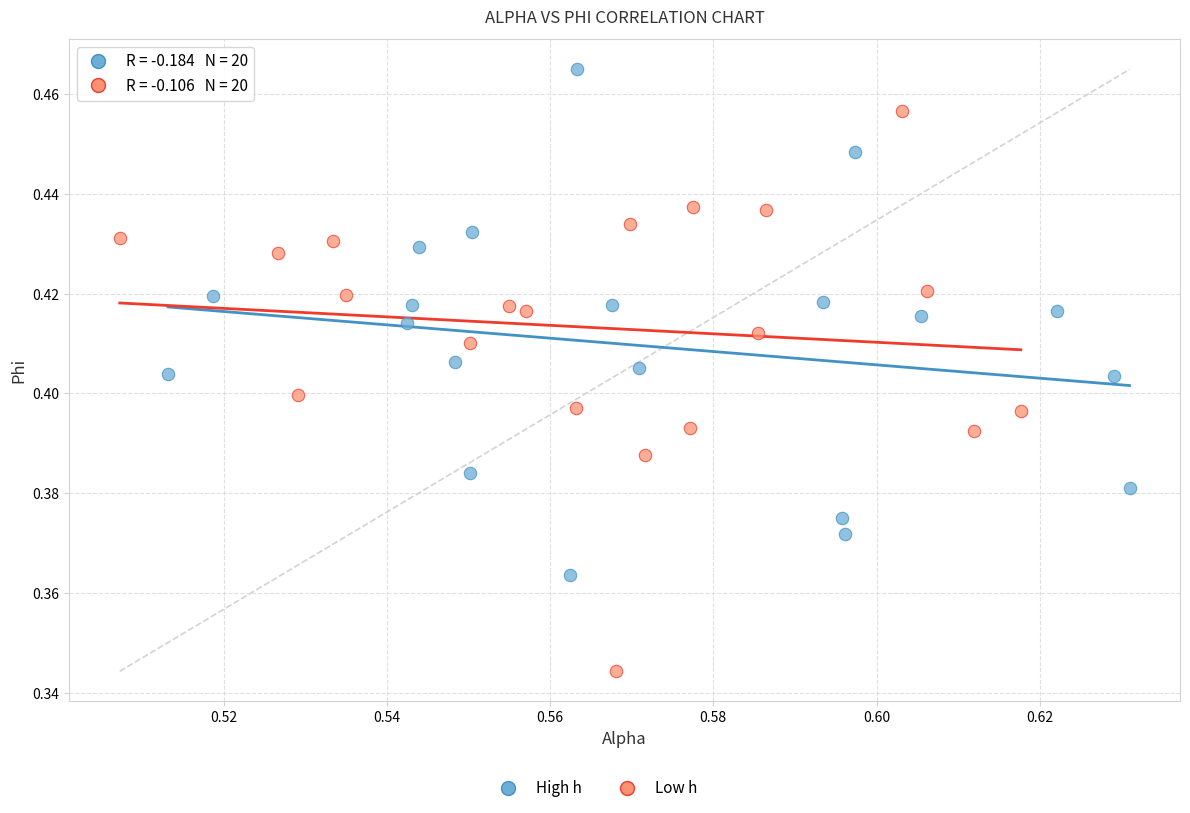

Which series reaches the maximum Y coordinate?

High h